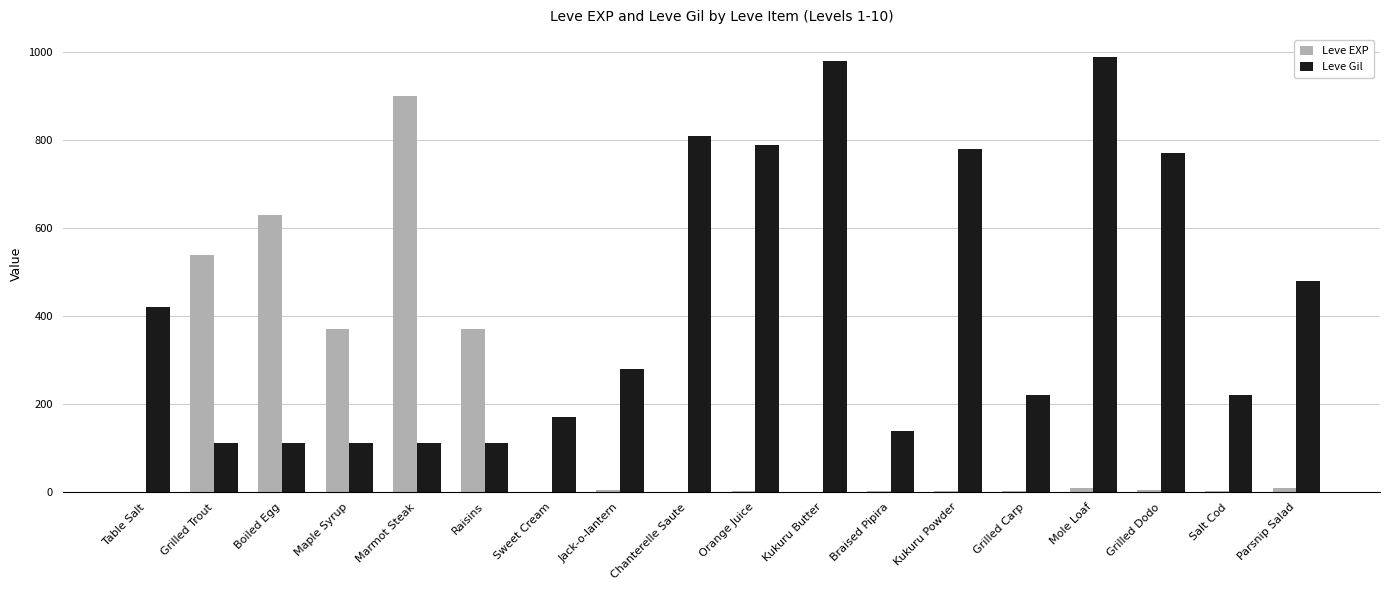

Which series changed the most between Grilled Dodo and Salt Cod?

Leve Gil